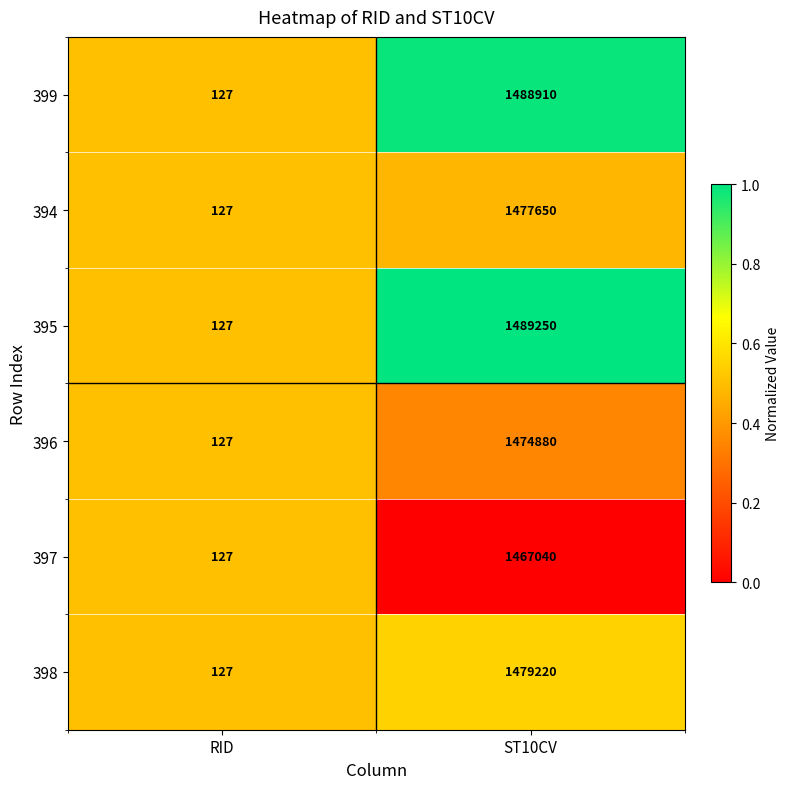

Which series has the largest total across all categories?

395